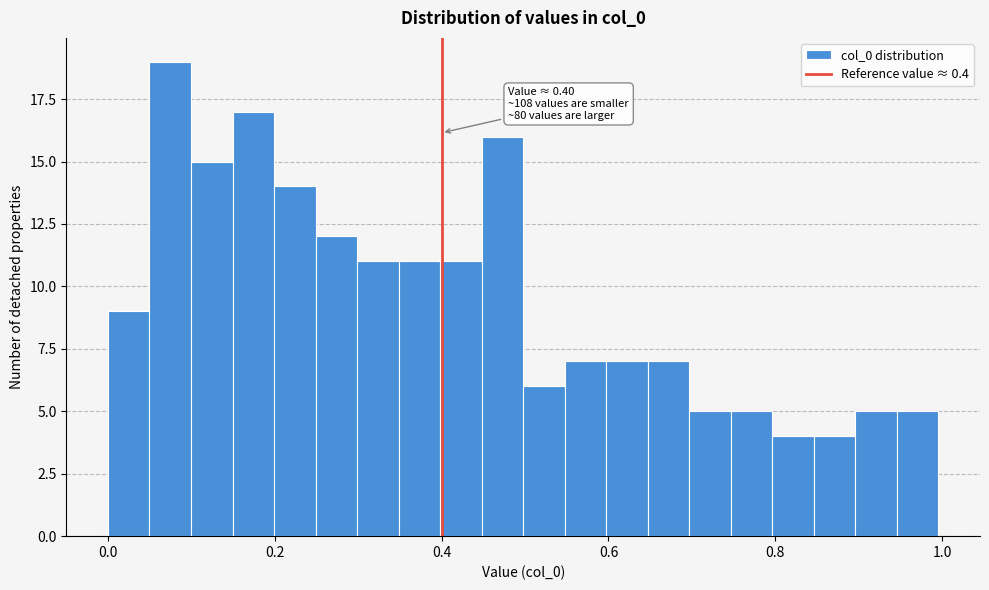

Around what value on the x-axis is the tallest bar? Give the approximate position of its centre, as read against the axis.

0.08